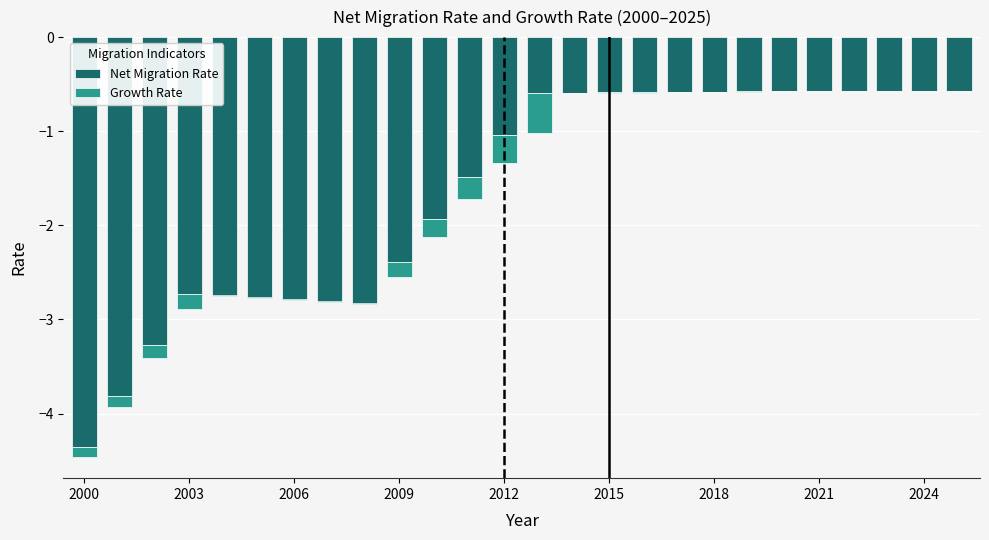

Reading right to left, what are all the values shown in this chart?

Net Migration Rate: -0.6	-0.6	-0.6	-0.6	-0.6	-0.6	-0.6	-0.6	-0.6	-0.6	-0.6	-0.6	-0.6	-1.0	-1.5	-1.9	-2.4	-2.8	-2.8	-2.8	-2.8	-2.8	-2.7	-3.3	-3.8	-4.4
Growth Rate: 0.0	-0.0	-0.0	-0.0	-0.0	-0.0	-0.0	-0.0	-0.0	-0.0	-0.0	-0.0	-0.4	-0.3	-0.2	-0.2	-0.2	0.0	0.0	0.0	0.0	0.0	-0.2	-0.1	-0.1	-0.1